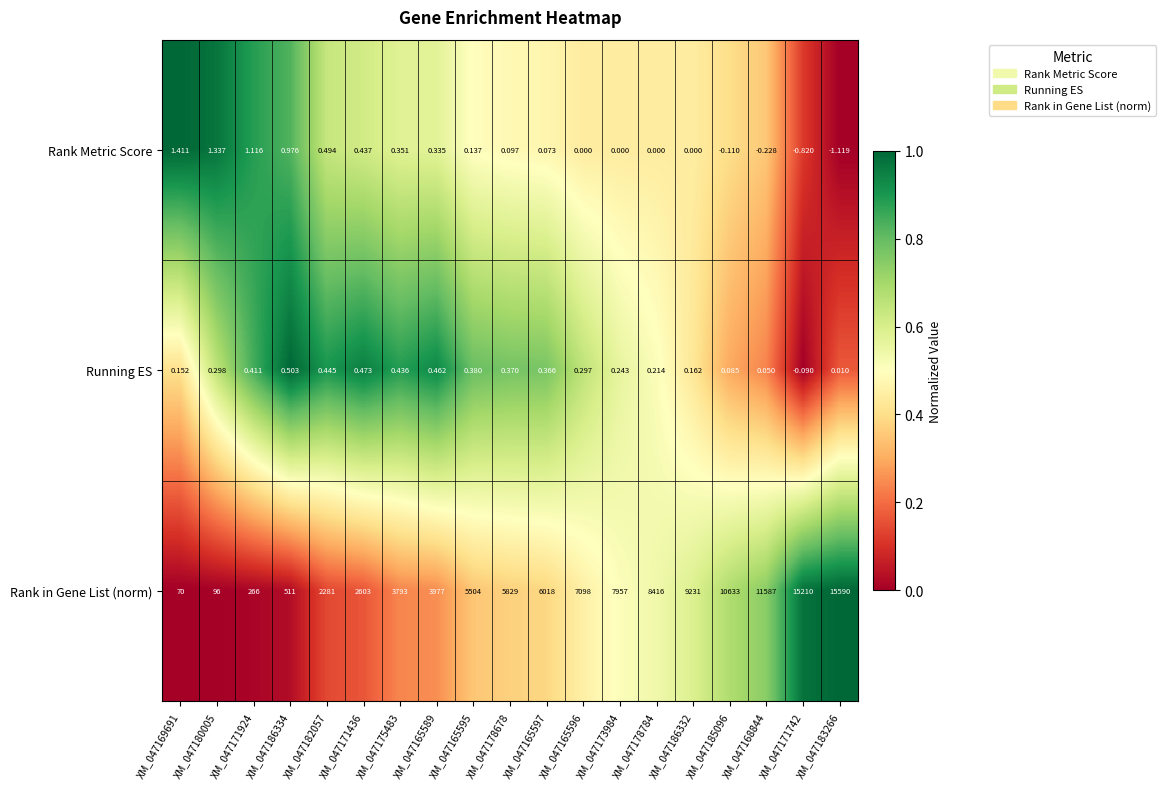

Rank the series at XM_047169691 from highest to lowest value.

Rank in Gene List (norm), Rank Metric Score, Running ES